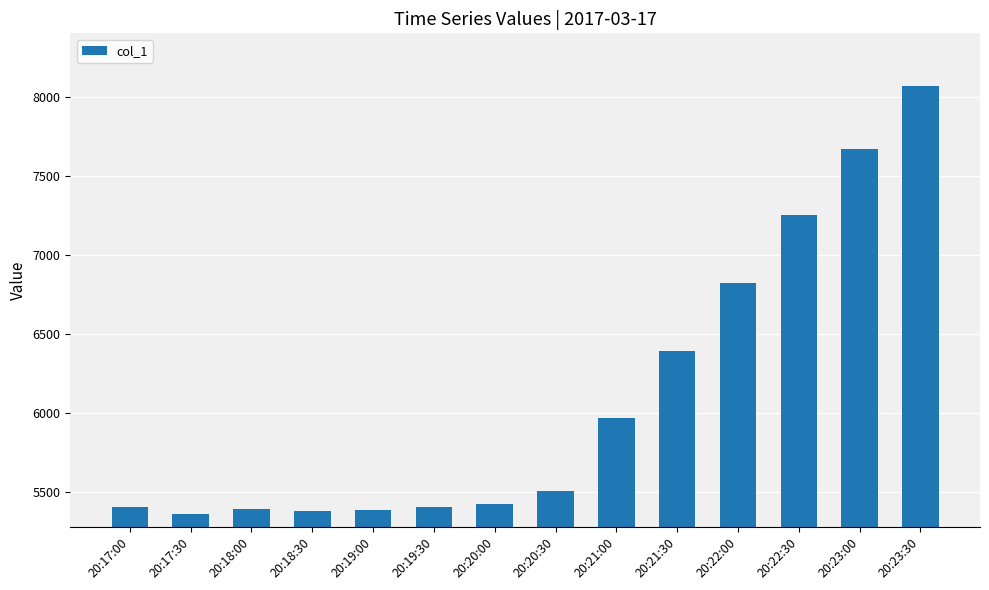

What is the maximum value shown in the chart?

8066